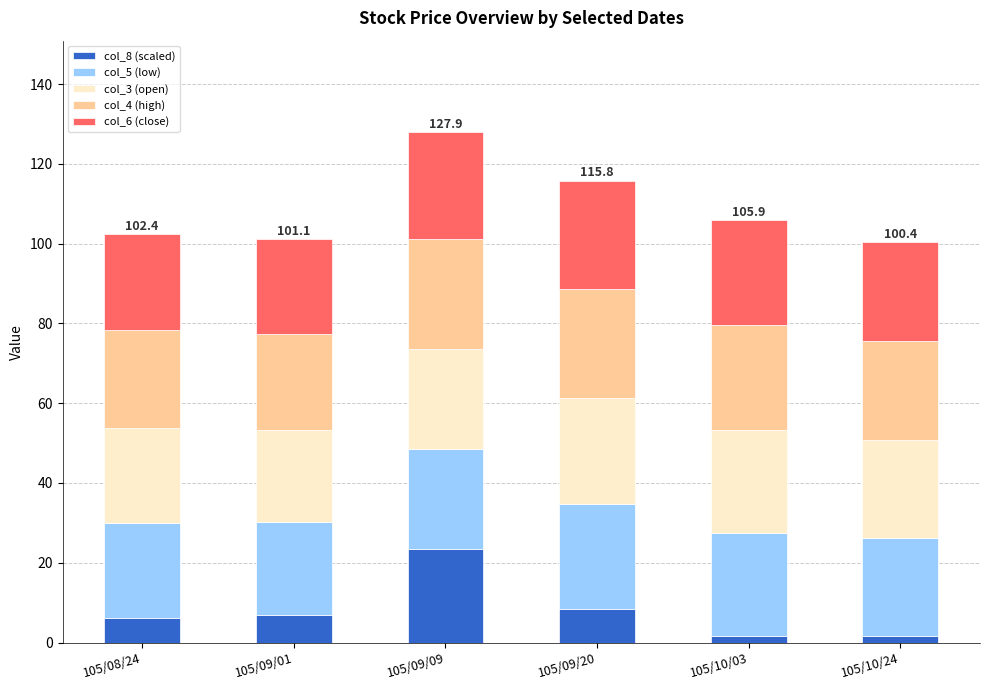

What is the difference between the maximum and second lowest values in the col_8 (scaled) series?

21.8